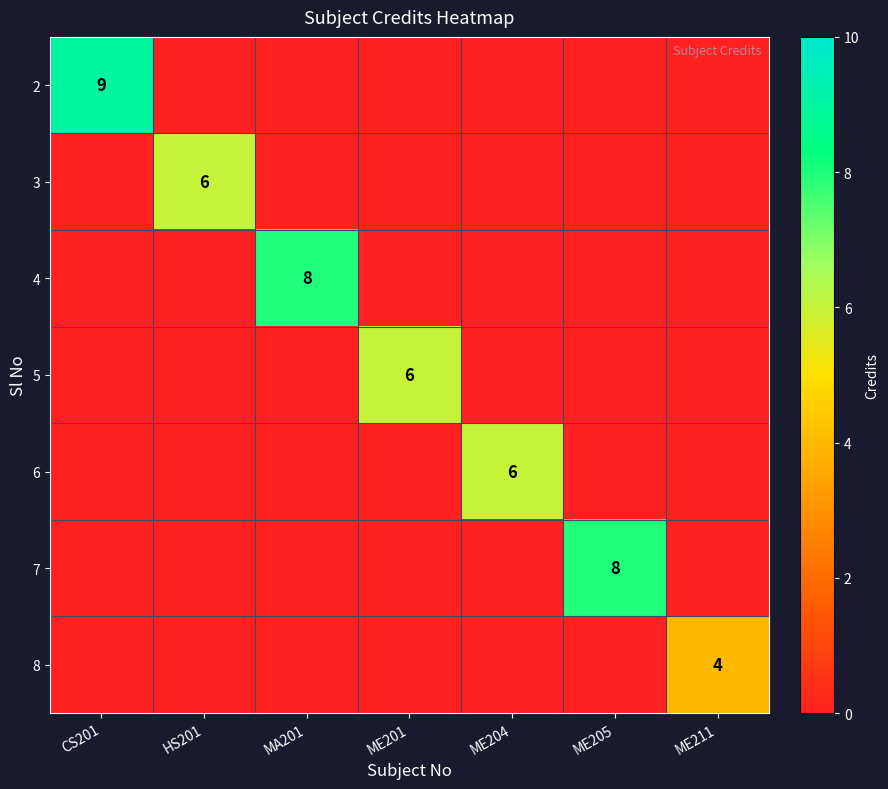

The 5 series shows 6 at ME201. True or false?

True